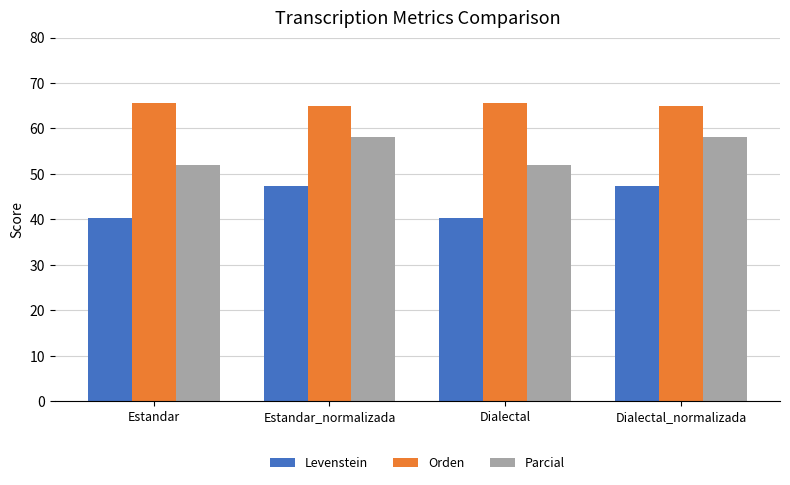

Reading left to right, transcribe all the data shown in this chart.

Levenstein: 40.3	47.3	40.3	47.3
Orden: 65.7	64.9	65.7	64.9
Parcial: 52.1	58.0	52.1	58.0